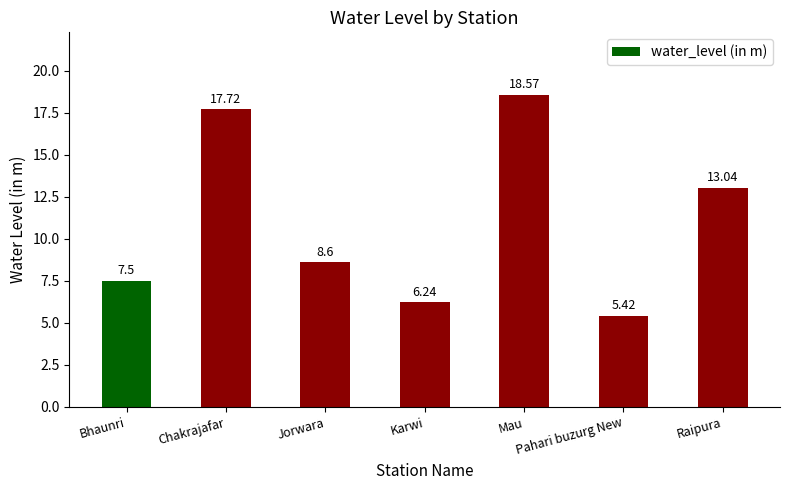

Which label corresponds to the smallest value in the chart?

Pahari buzurg New